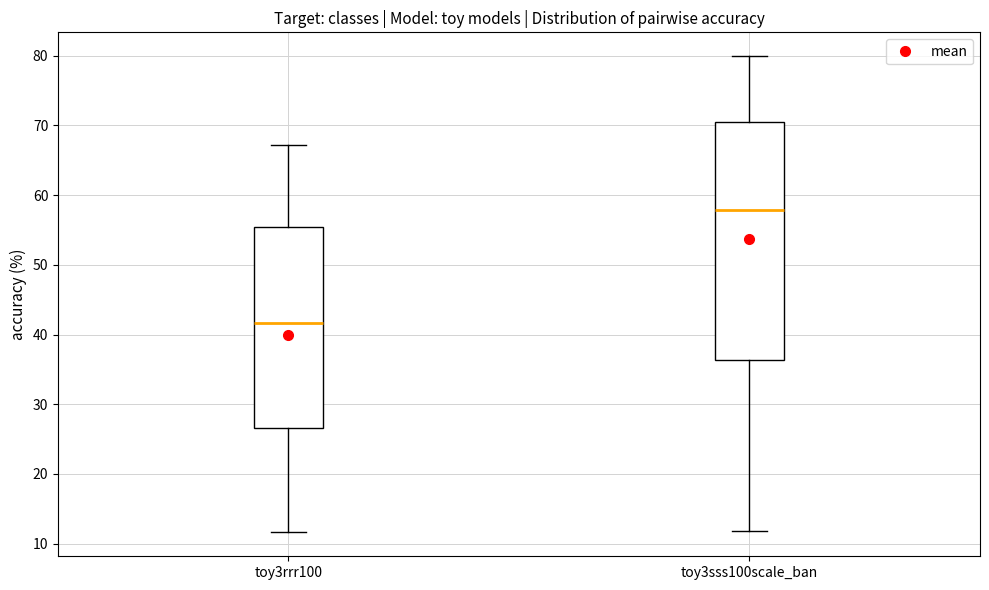

Where is the lower edge of the box for toy3sss100scale_ban on the y-axis? The values are not printed on the chart, so give them approximately, as read against the axis.

36